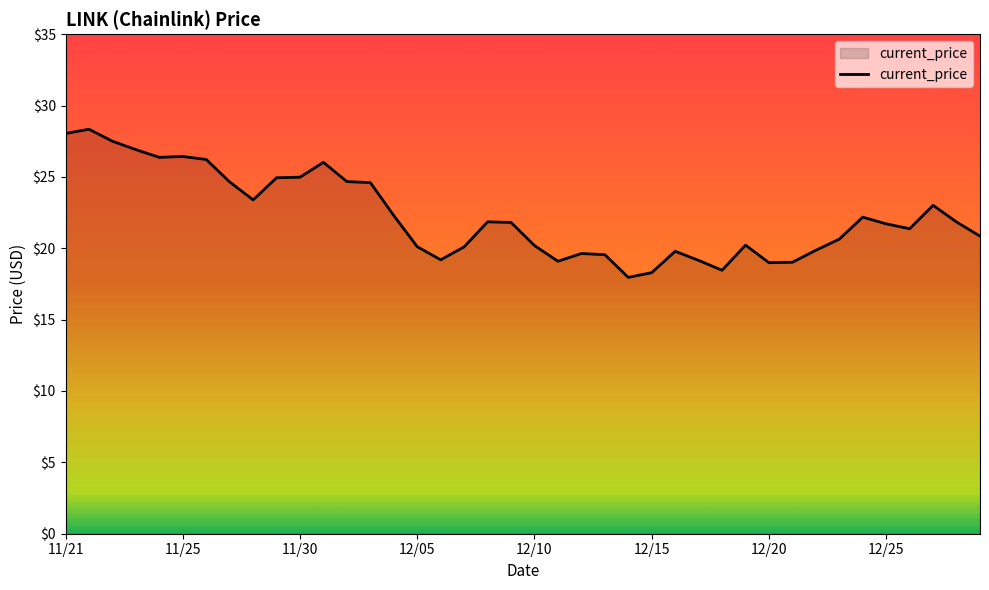

What is the difference between the maximum and minimum values?

10.4